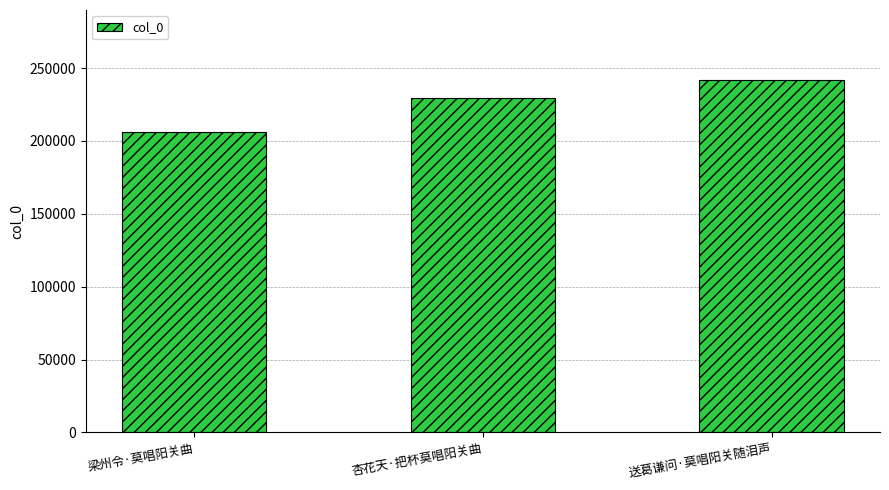

Count the values in the range 205888 to 241553.

3